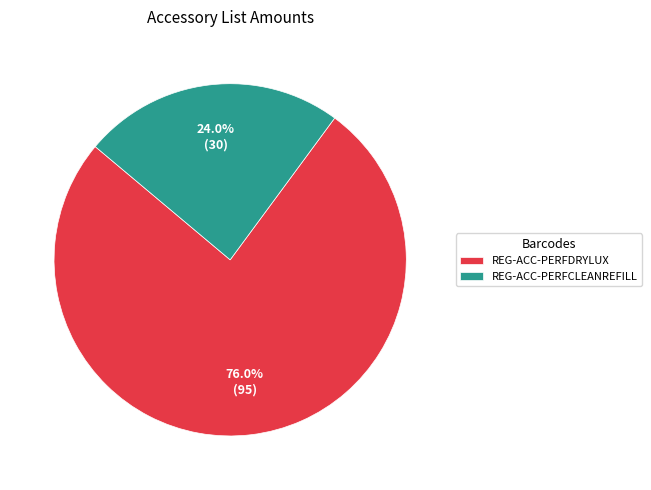

What portion of the pie excludes REG-ACC-PERFDRYLUX?

24.0%